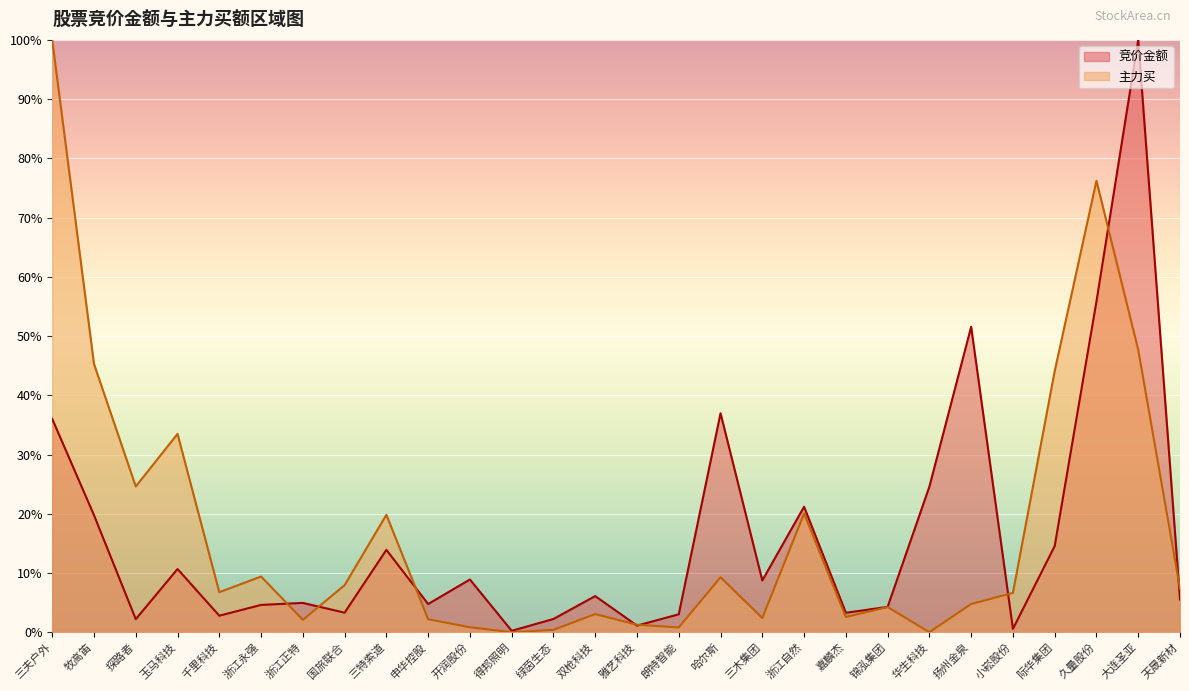

List the series in order of their peak value, lowest first.

竞价金额, 主力买